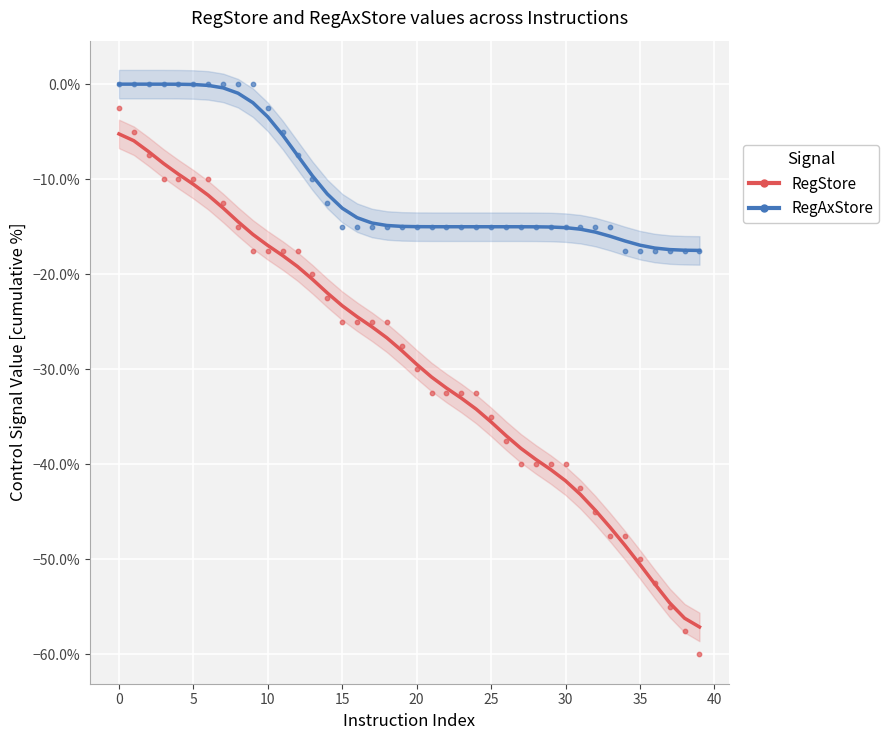

Which series contains the highest Y value?

RegAxStore